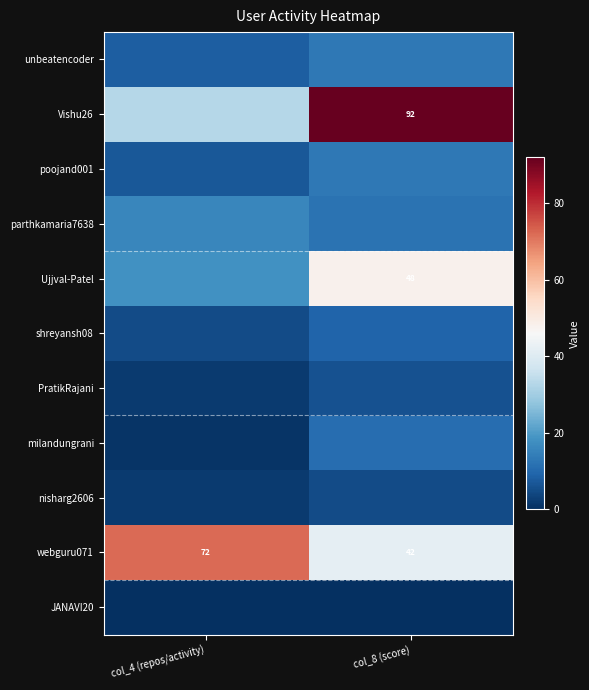

What is the difference between the maximum and minimum values in the webguru071 series?

30